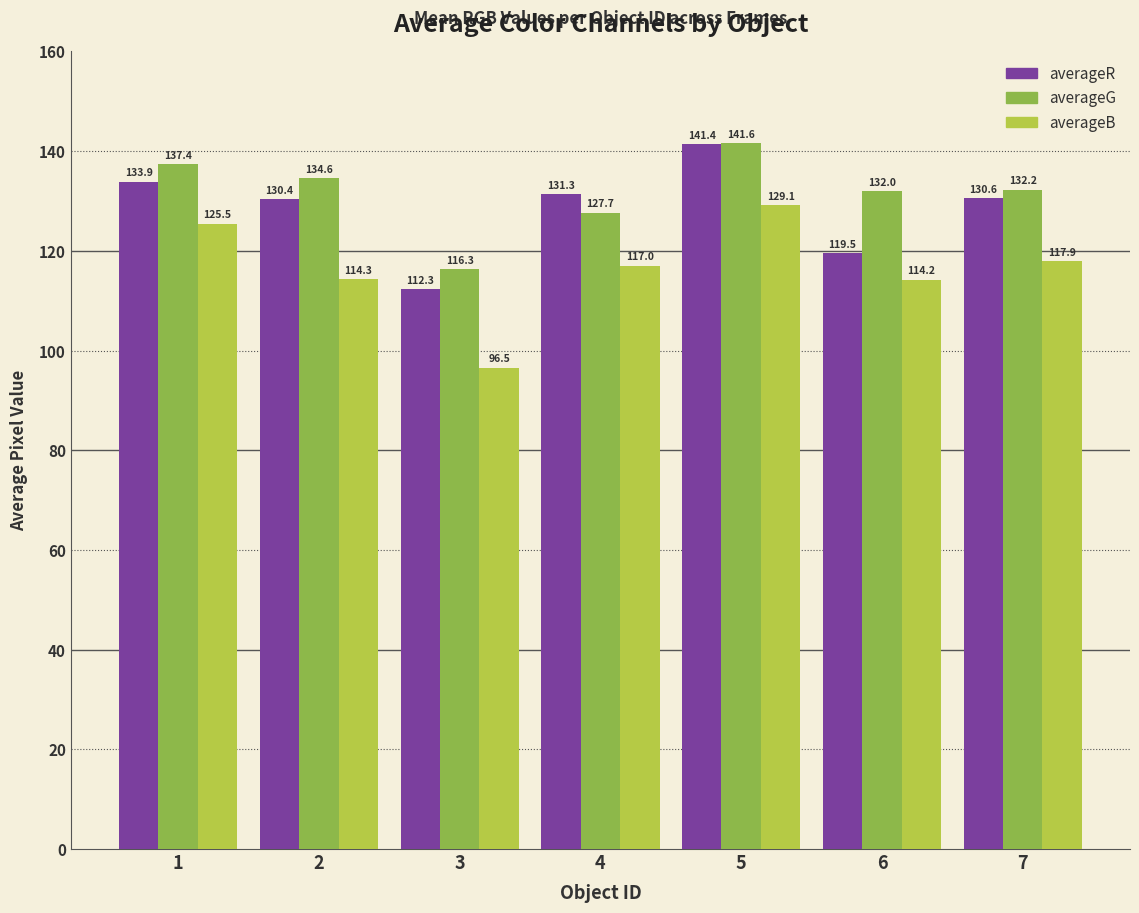

The averageB series shows 71.0 at 7. True or false?

False